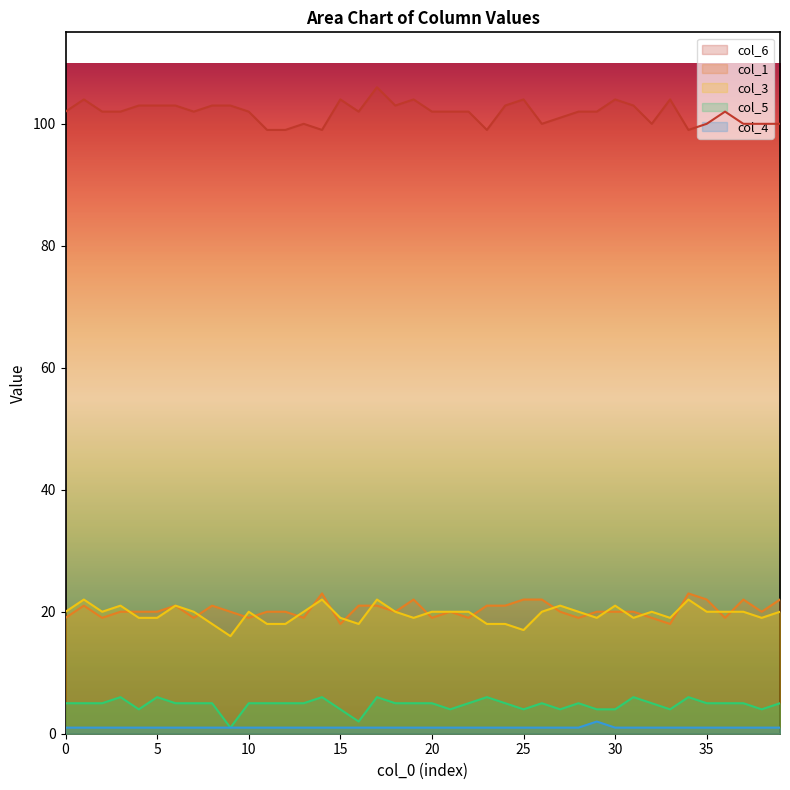

True or false: col_6 and col_3 intersect in this chart.

False